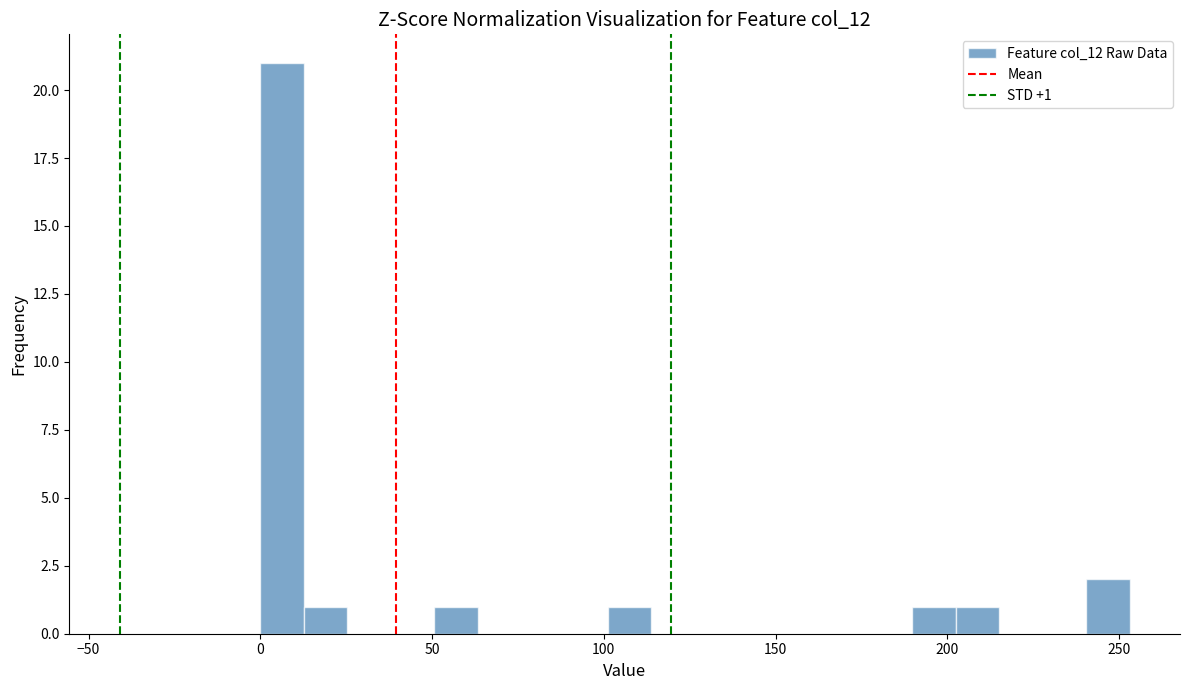

Read against the x-axis, roughly where is the centre of the tallest bar?

5